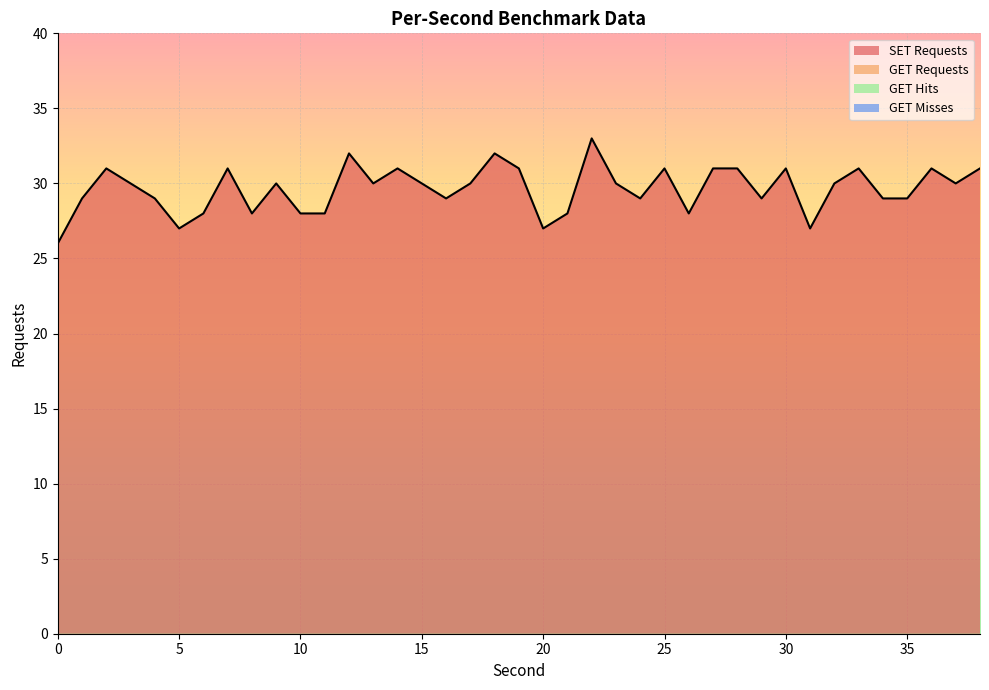

The SET Requests series shows 8 at 25. True or false?

False